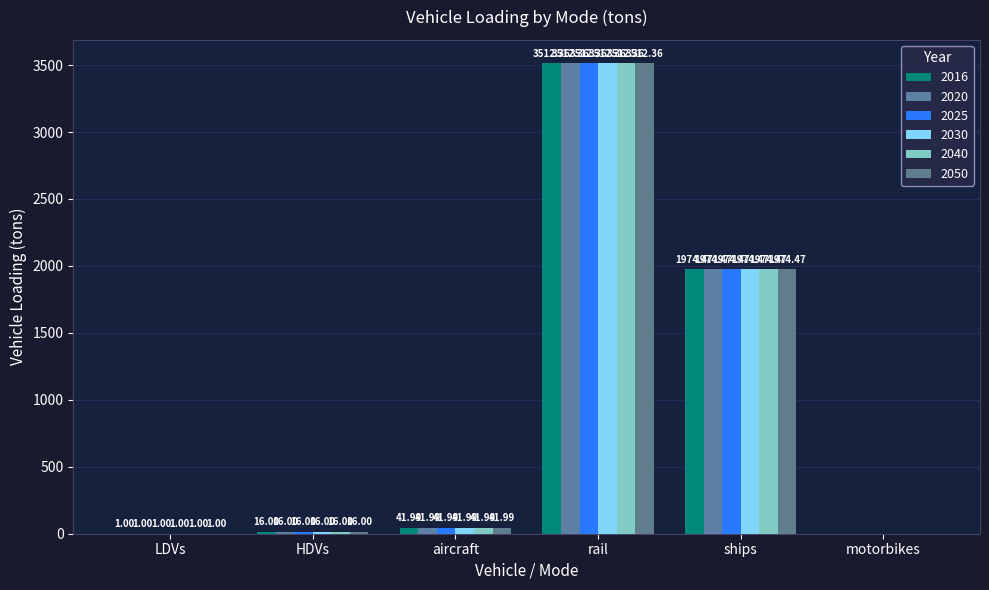

True or false: 2020 has a value of 8.9 at HDVs.

False